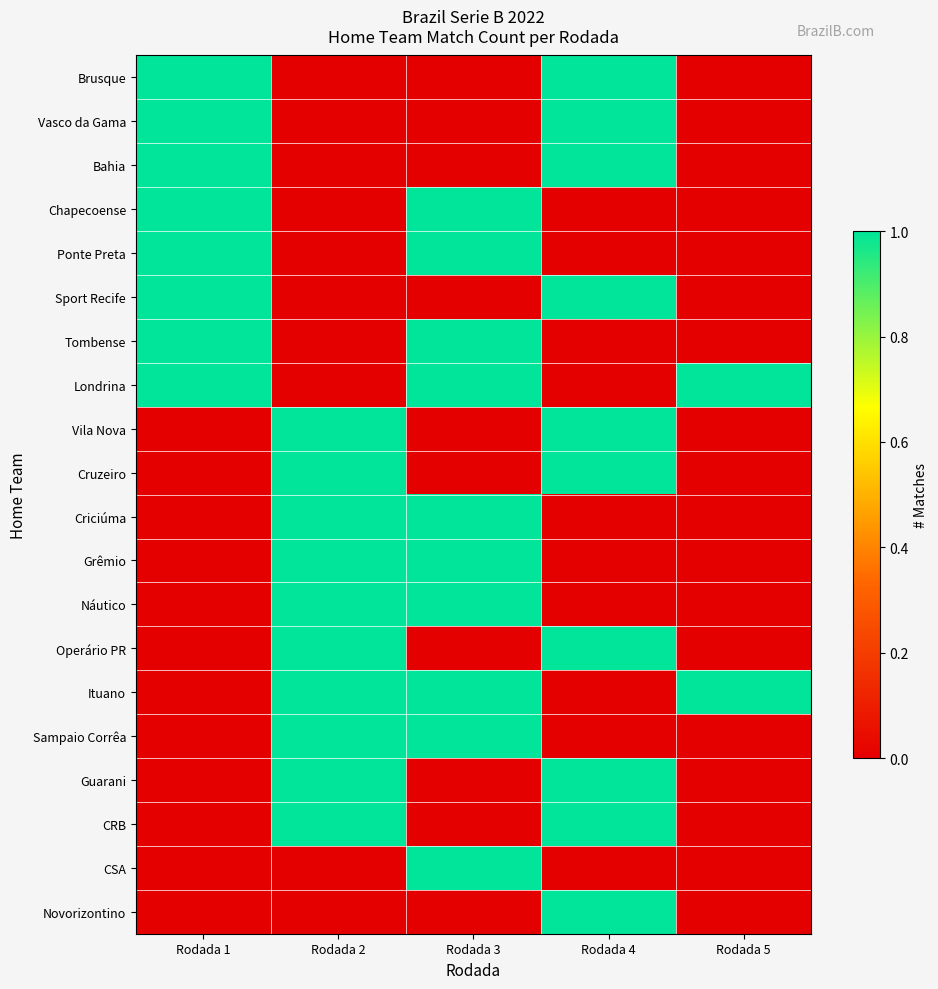

Reading right to left, what are all the values shown in this chart?

Brusque: Rodada 5=0	Rodada 4=1	Rodada 3=0	Rodada 2=0	Rodada 1=1
Vasco da Gama: Rodada 5=0	Rodada 4=1	Rodada 3=0	Rodada 2=0	Rodada 1=1
Bahia: Rodada 5=0	Rodada 4=1	Rodada 3=0	Rodada 2=0	Rodada 1=1
Chapecoense: Rodada 5=0	Rodada 4=0	Rodada 3=1	Rodada 2=0	Rodada 1=1
Ponte Preta: Rodada 5=0	Rodada 4=0	Rodada 3=1	Rodada 2=0	Rodada 1=1
Sport Recife: Rodada 5=0	Rodada 4=1	Rodada 3=0	Rodada 2=0	Rodada 1=1
Tombense: Rodada 5=0	Rodada 4=0	Rodada 3=1	Rodada 2=0	Rodada 1=1
Londrina: Rodada 5=1	Rodada 4=0	Rodada 3=1	Rodada 2=0	Rodada 1=1
Vila Nova: Rodada 5=0	Rodada 4=1	Rodada 3=0	Rodada 2=1	Rodada 1=0
Cruzeiro: Rodada 5=0	Rodada 4=1	Rodada 3=0	Rodada 2=1	Rodada 1=0
Criciúma: Rodada 5=0	Rodada 4=0	Rodada 3=1	Rodada 2=1	Rodada 1=0
Grêmio: Rodada 5=0	Rodada 4=0	Rodada 3=1	Rodada 2=1	Rodada 1=0
Náutico: Rodada 5=0	Rodada 4=0	Rodada 3=1	Rodada 2=1	Rodada 1=0
Operário PR: Rodada 5=0	Rodada 4=1	Rodada 3=0	Rodada 2=1	Rodada 1=0
Ituano: Rodada 5=1	Rodada 4=0	Rodada 3=1	Rodada 2=1	Rodada 1=0
Sampaio Corrêa: Rodada 5=0	Rodada 4=0	Rodada 3=1	Rodada 2=1	Rodada 1=0
Guarani: Rodada 5=0	Rodada 4=1	Rodada 3=0	Rodada 2=1	Rodada 1=0
CRB: Rodada 5=0	Rodada 4=1	Rodada 3=0	Rodada 2=1	Rodada 1=0
CSA: Rodada 5=0	Rodada 4=0	Rodada 3=1	Rodada 2=0	Rodada 1=0
Novorizontino: Rodada 5=0	Rodada 4=1	Rodada 3=0	Rodada 2=0	Rodada 1=0